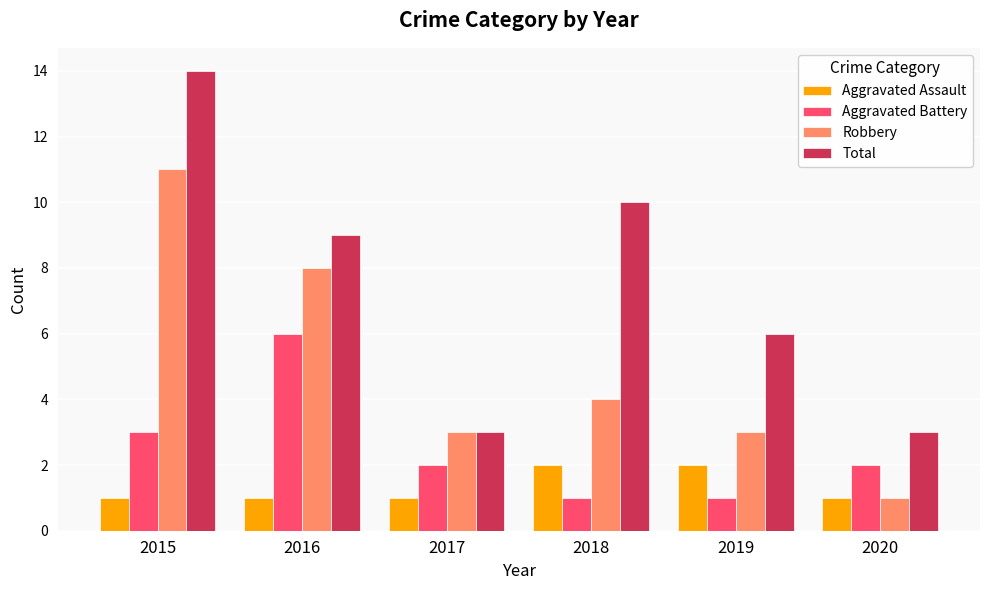

Read the Aggravated Assault value at 2018.

2